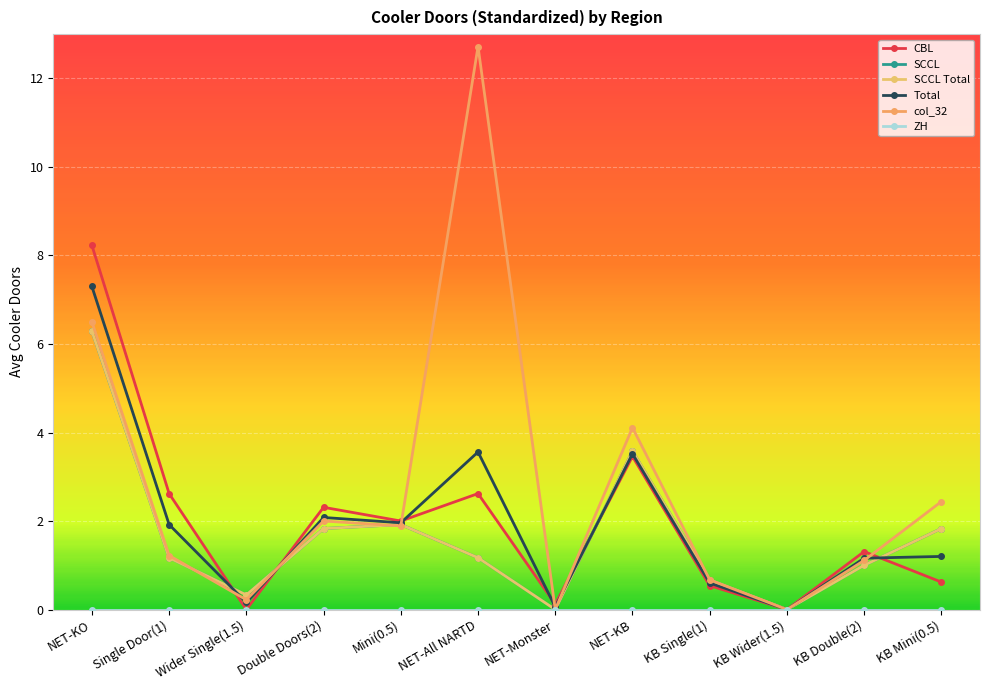

What is the spread (max minus min) of values at Double Doors(2)?

0.5